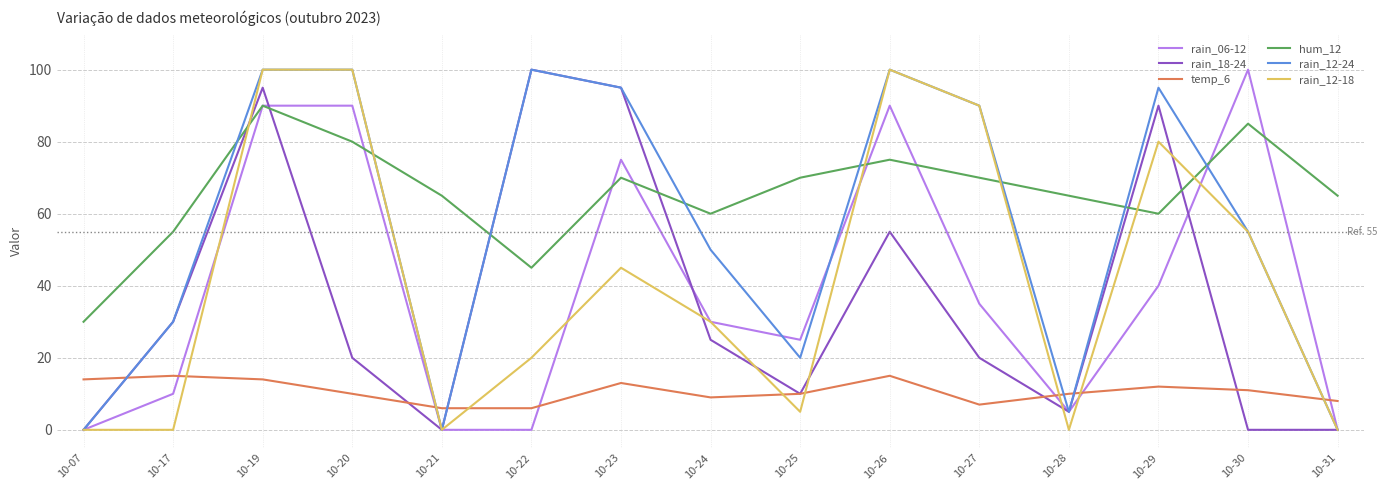

What are all the series names shown in the legend?

rain_06-12, rain_18-24, temp_6, hum_12, rain_12-24, rain_12-18